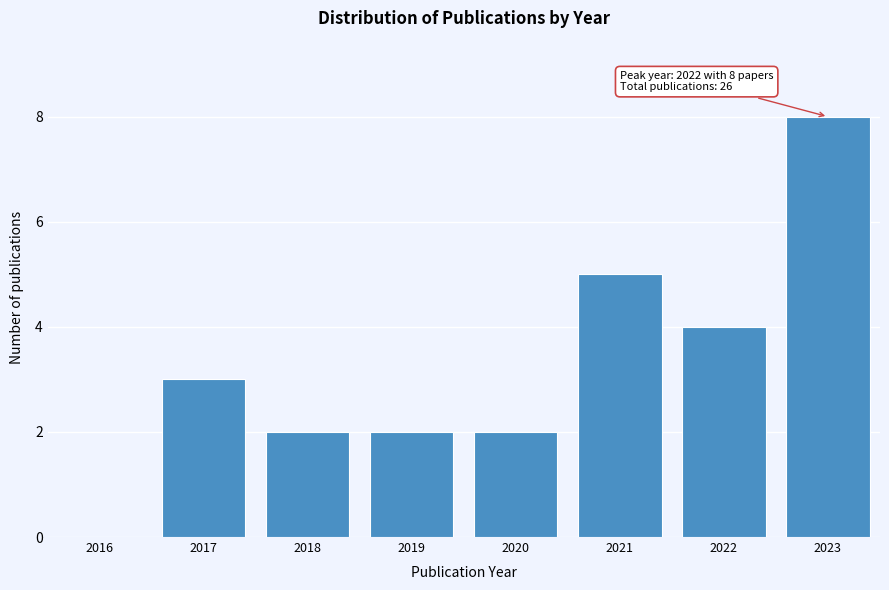

Reading right to left, transcribe all the data shown in this chart.

2023=8	2022=4	2021=5	2020=2	2019=2	2018=2	2017=3	2016=0